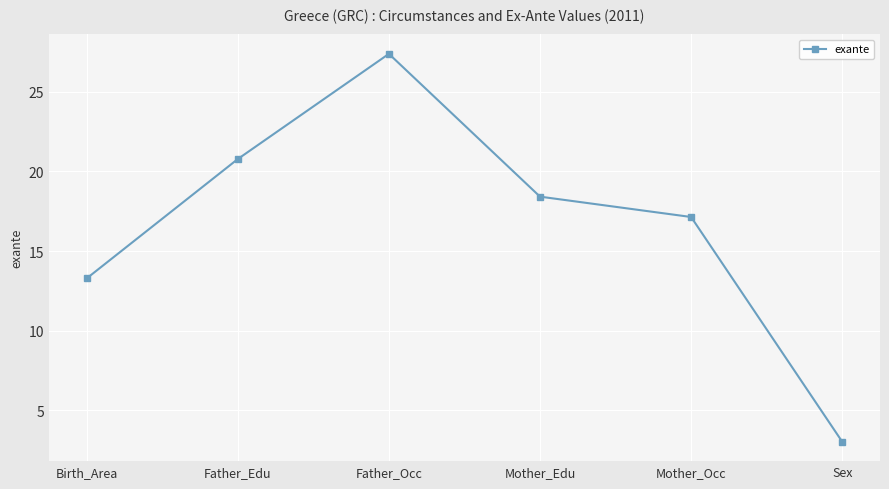

What is the label of the 2nd point from the left?

Father_Edu